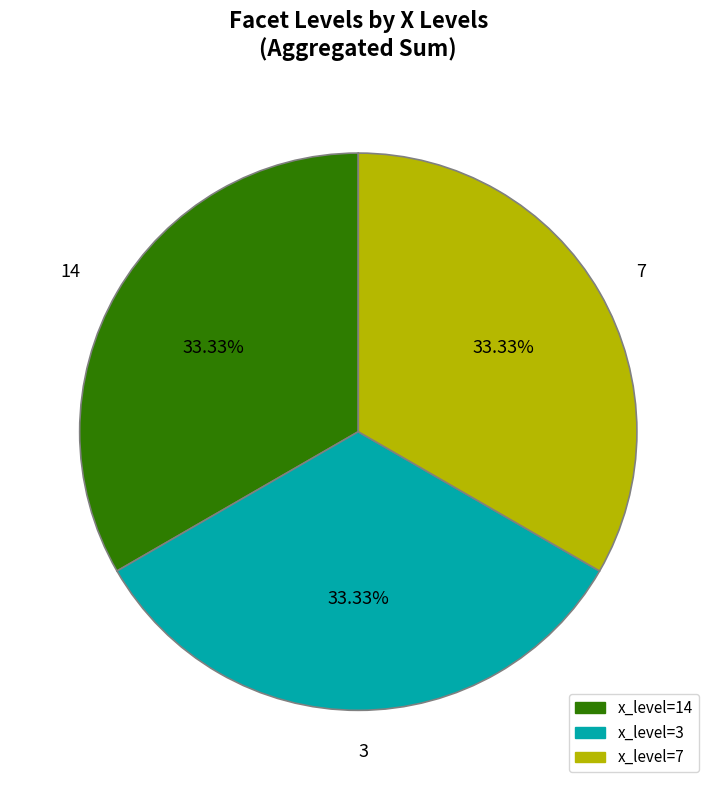

Does 7 represent more than half of the total?

No